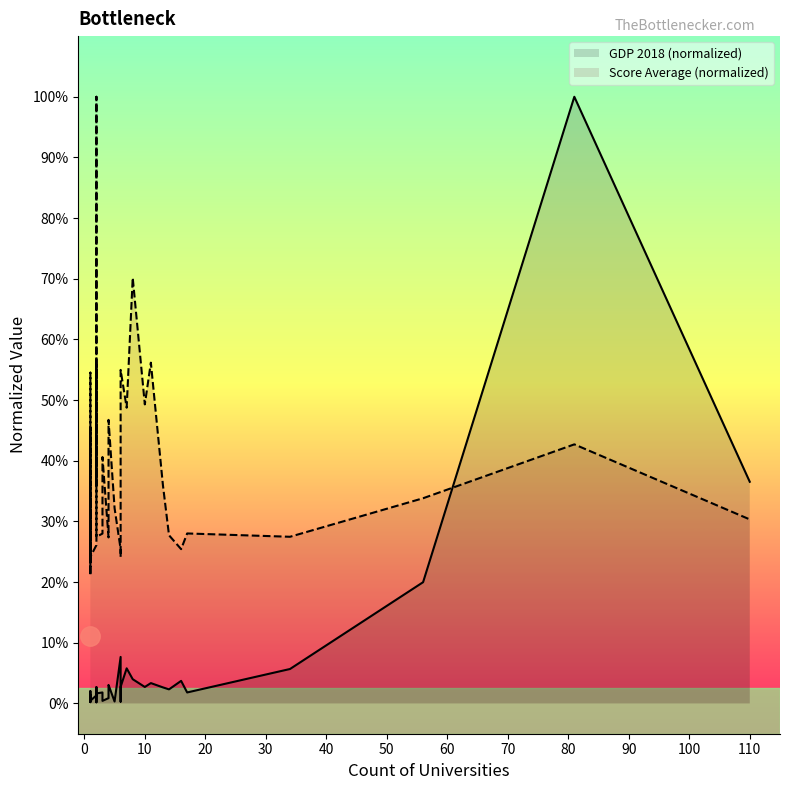

Reading left to right, transcribe all the data shown in this chart.

GDP 2018 (normalized): 0.0	0.0	0.0	0.0	0.0	0.0	0.0	0.0	0.0	0.0	0.0	0.0	0.0	0.0	0.0	0.0	0.0	0.0	0.0	0.0	0.0	0.0	0.0	0.0	0.0	0.1	0.0	0.0	0.1	0.0	0.0	0.0	0.0	0.0	0.0	0.0	0.1	0.2	1.0	0.4
Score Average (normalized): 0.2	0.3	0.3	0.2	0.2	0.5	0.2	0.3	0.5	0.3	0.2	0.2	0.3	0.4	1.0	0.4	0.6	0.3	0.3	0.3	0.4	0.3	0.4	0.5	0.3	0.3	0.2	0.5	0.5	0.7	0.5	0.6	0.4	0.3	0.3	0.3	0.3	0.3	0.4	0.3